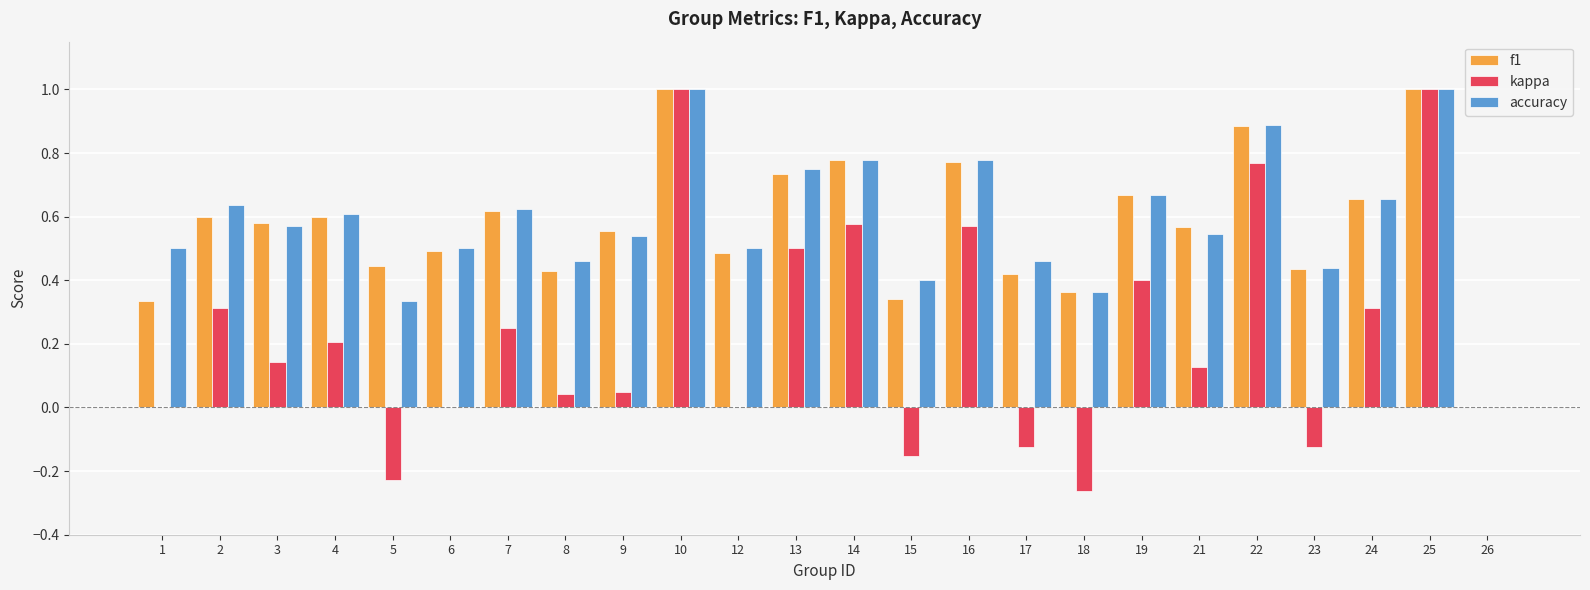

The value of accuracy at 12 is 0.2. True or false?

False